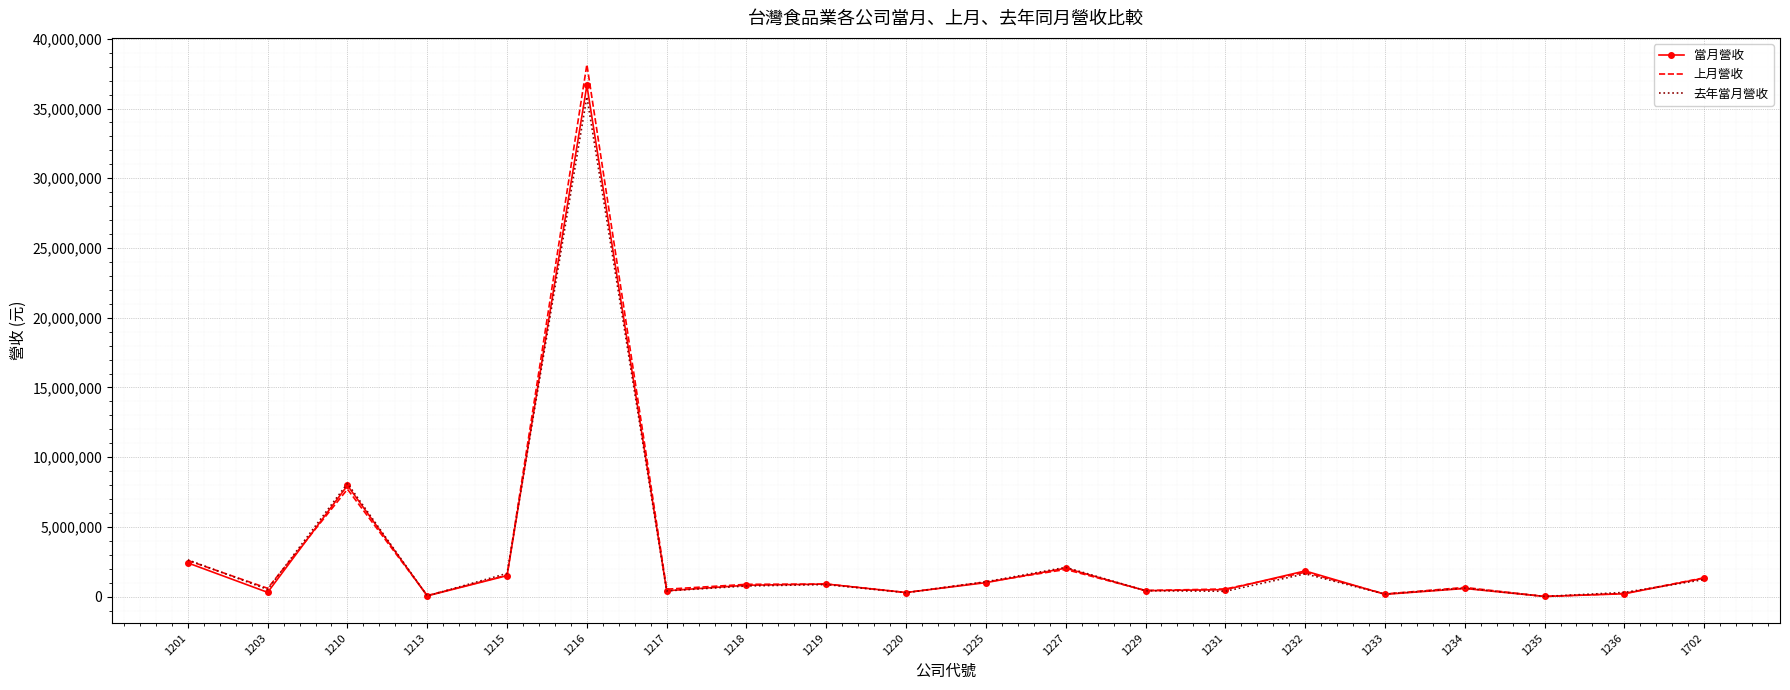

How many categories are shown in the chart?

20